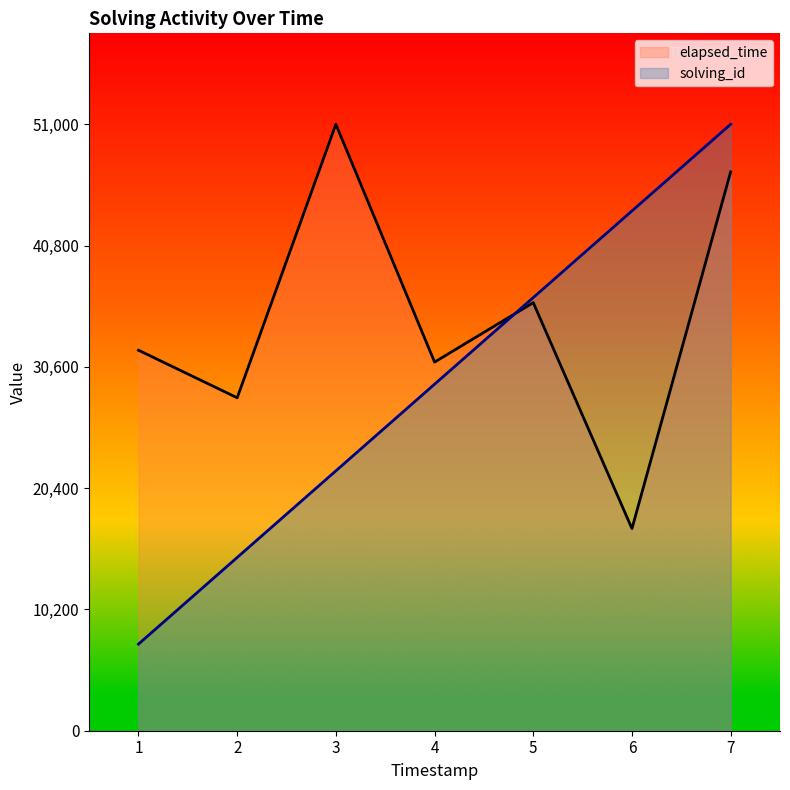

Read the elapsed_time value at 2.

28000.0